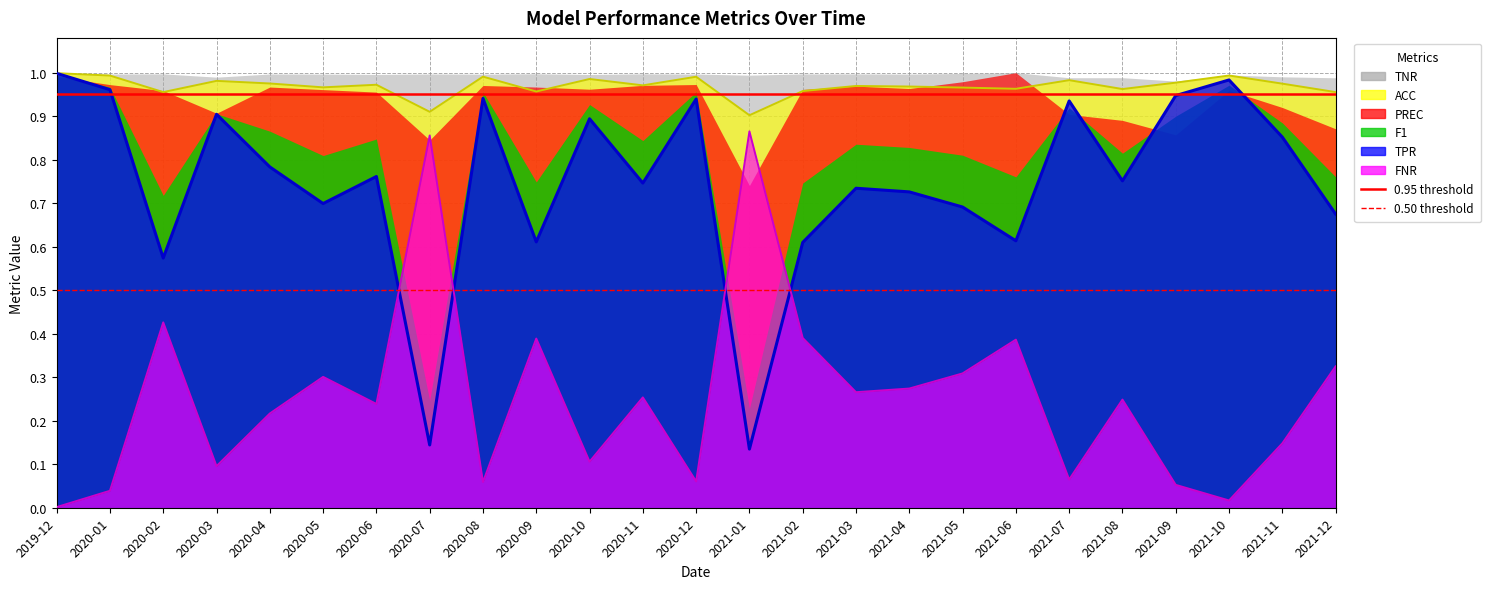

Between 2019-12 and 2021-06, which series saw the biggest shift?

TPR